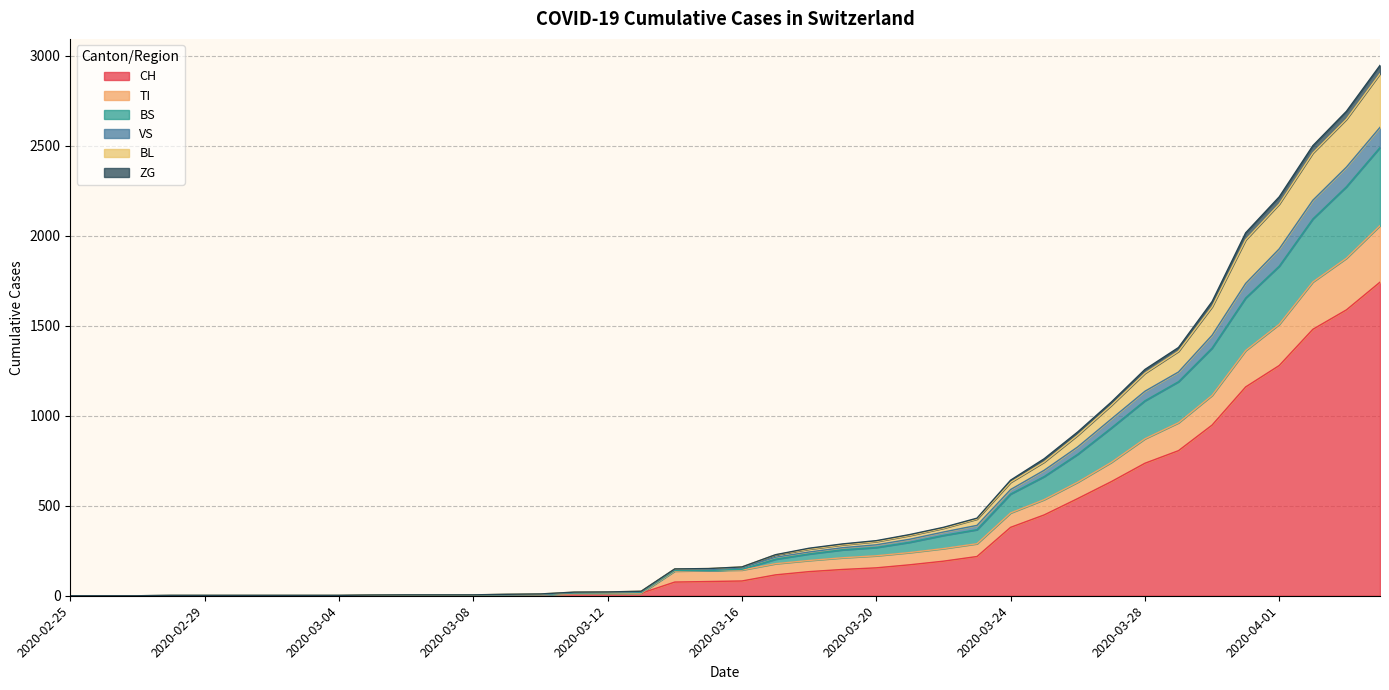

True or false: ZG and BS cross at least once.

False